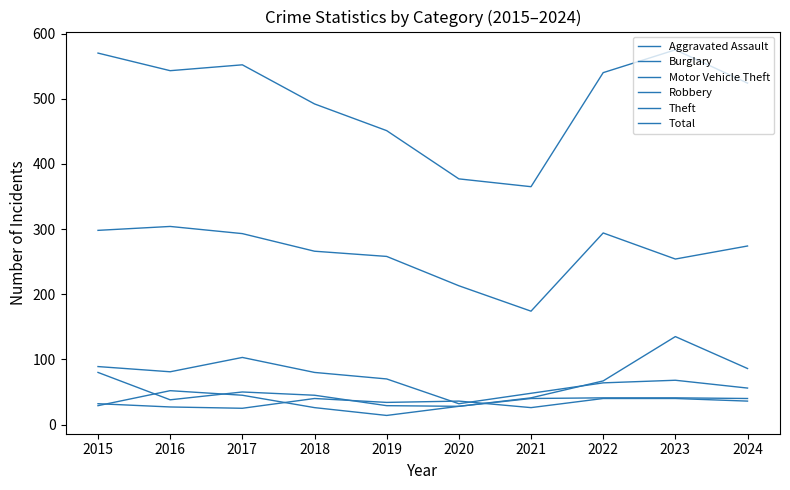

Is this an area chart (filled region under the line)?

No